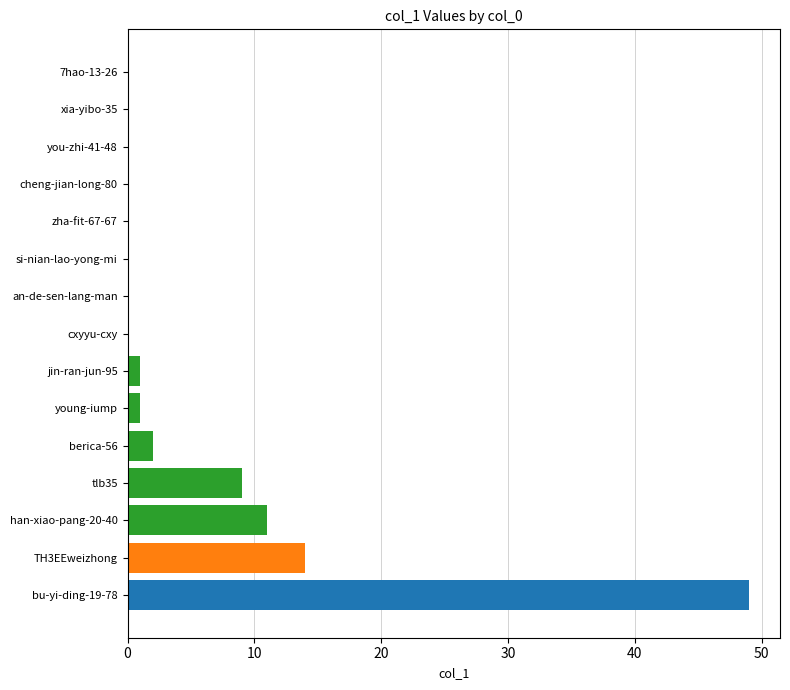

Is it true that the value at cxyyu-cxy is -18?

False